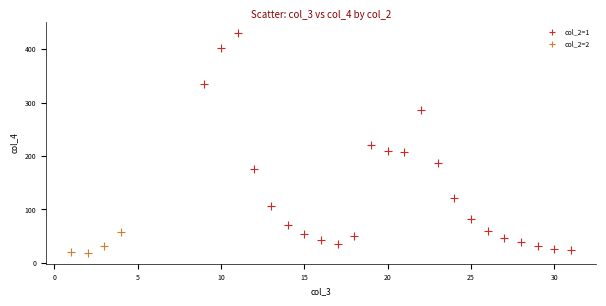

Which series has the widest spread of Y values?

col_2=1